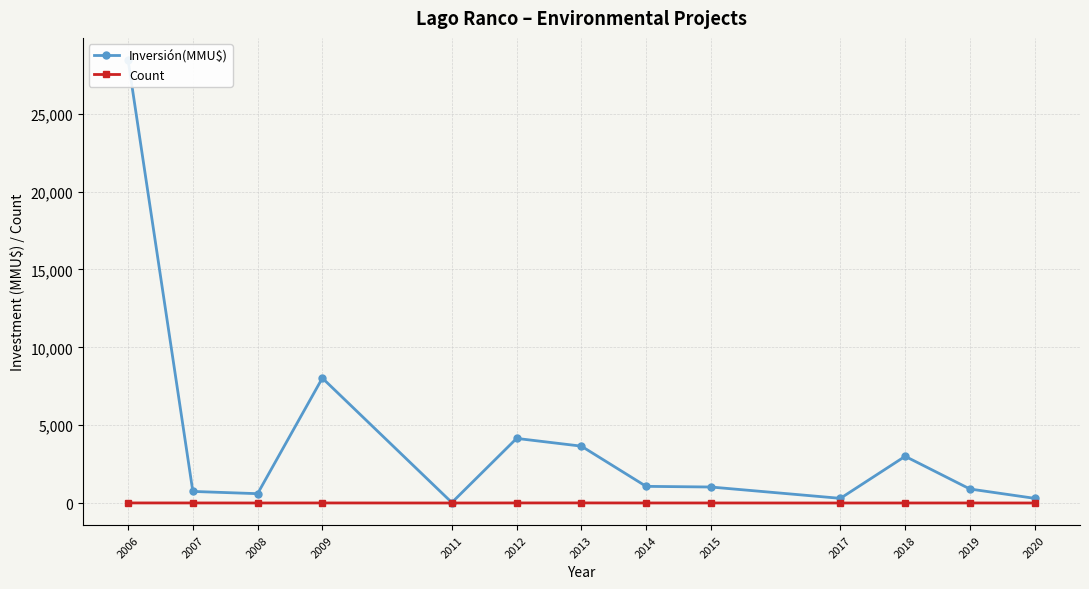

List the series in order of their peak value, highest first.

Inversión(MMU$), Count